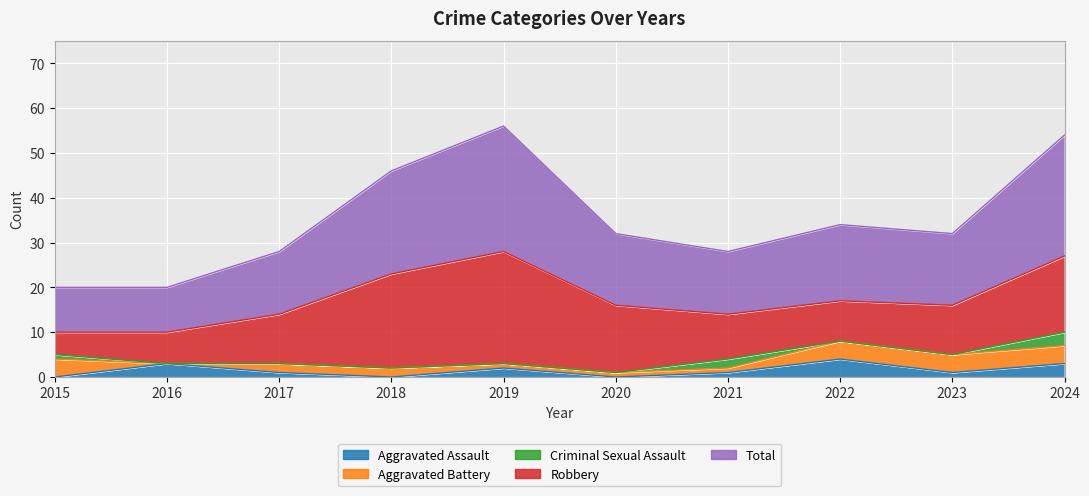

At which category does Criminal Sexual Assault reach its first local peak?

2021